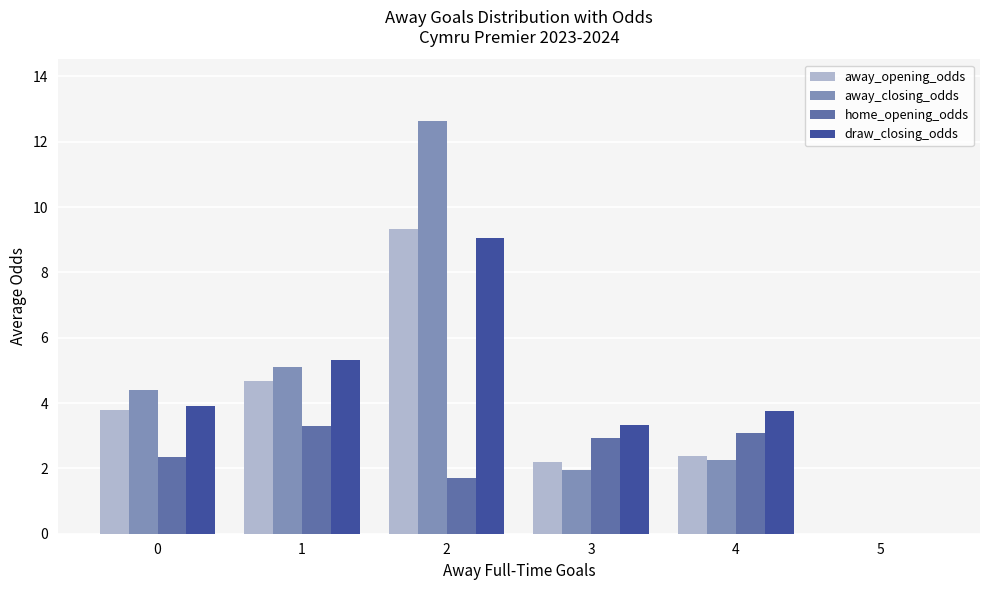

True or false: home_opening_odds has a value of 1.4 at 0.

False